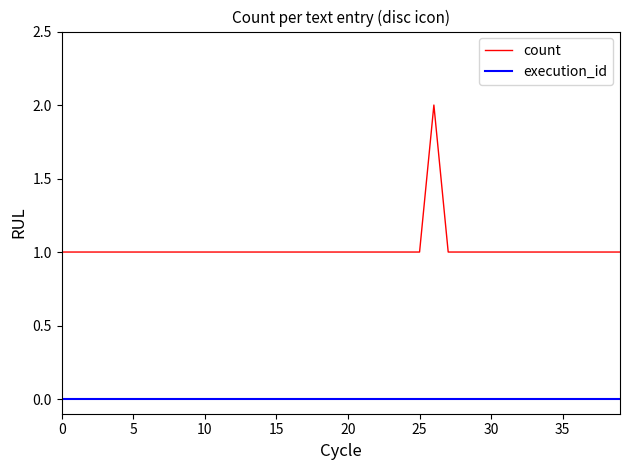

True or false: count and execution_id cross at least once.

False